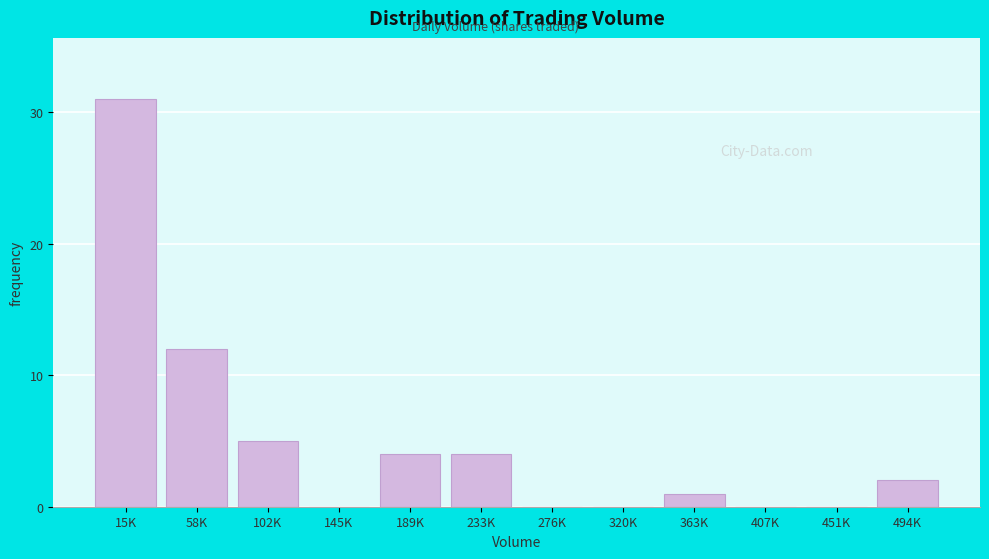

Reading left to right, transcribe all the data shown in this chart.

15K=31	58K=12	102K=5	145K=0	189K=4	233K=4	276K=0	320K=0	363K=1	407K=0	451K=0	494K=2